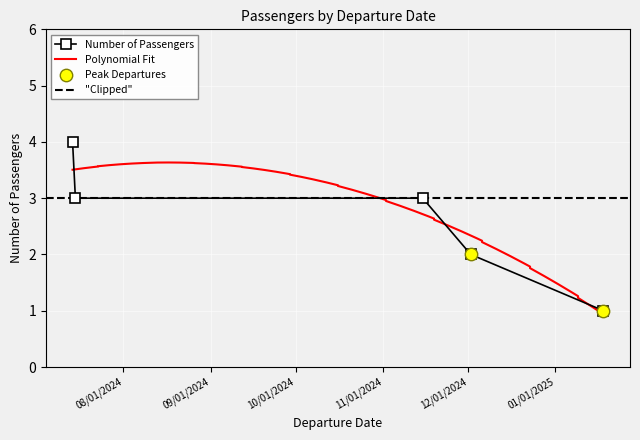

Between 07/15/2024 and 07/14/2024, which is larger?

07/15/2024